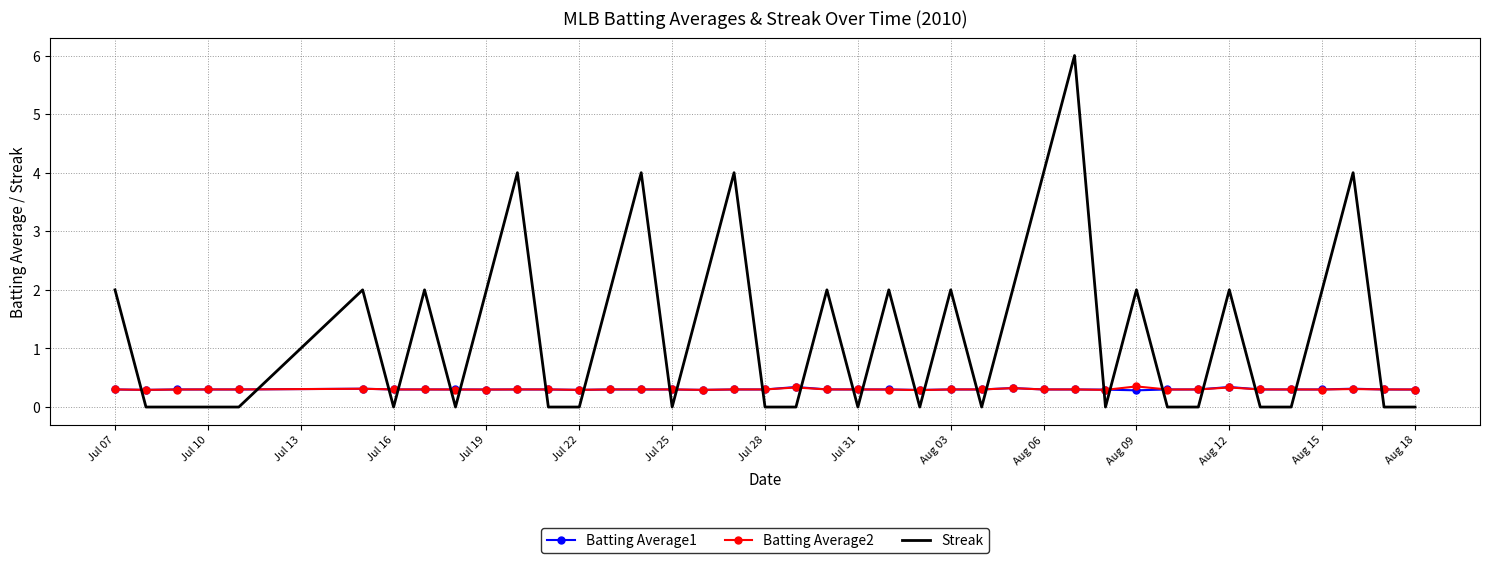

What is the maximum value shown in the chart?

6.0